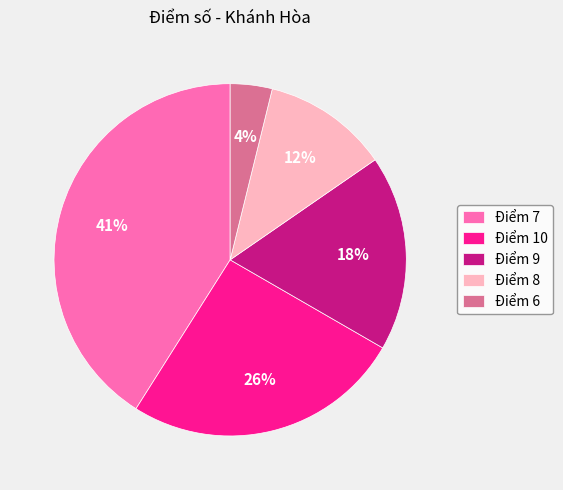

Is there any slice that represents more than half of the pie?

No